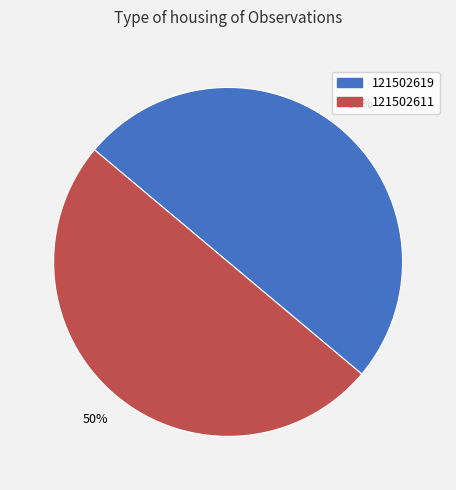

Is the sum of 121502619 and 121502611 greater than half?

Yes